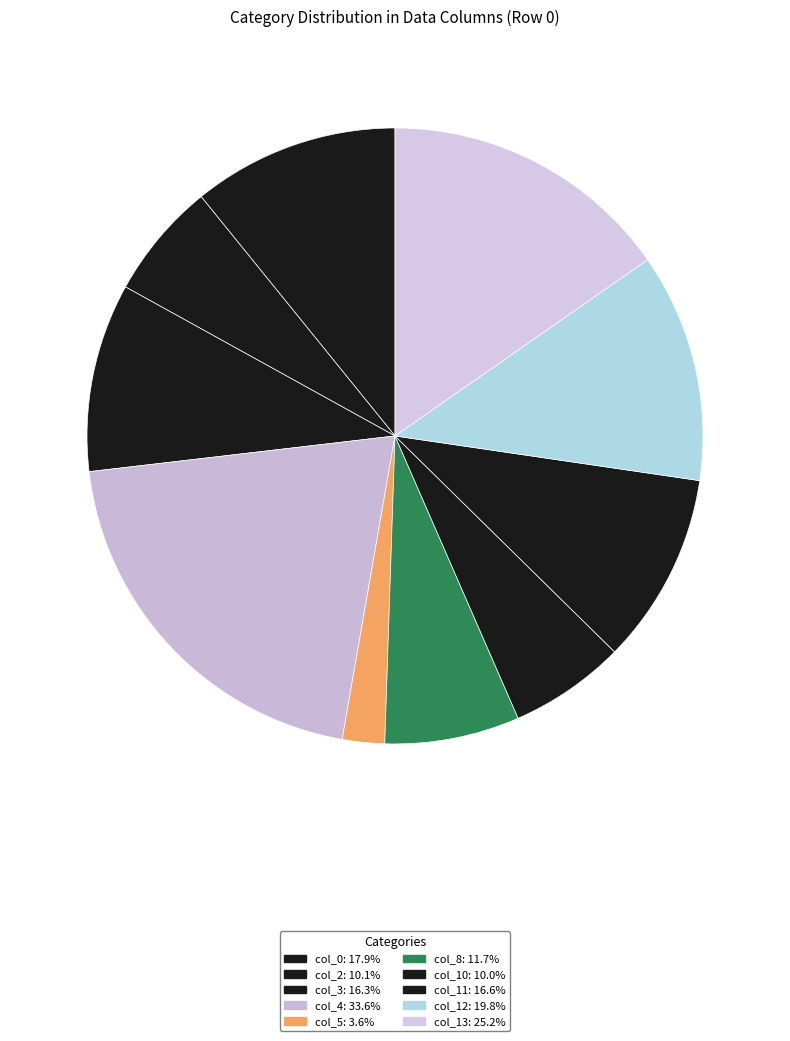

How many slices are in this pie chart?

10